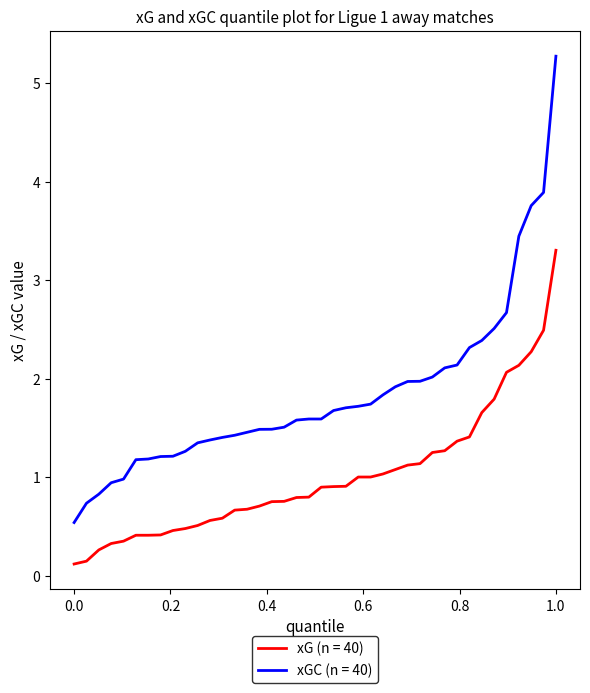

True or false: xGC (n = 40) and xG (n = 40) intersect in this chart.

False